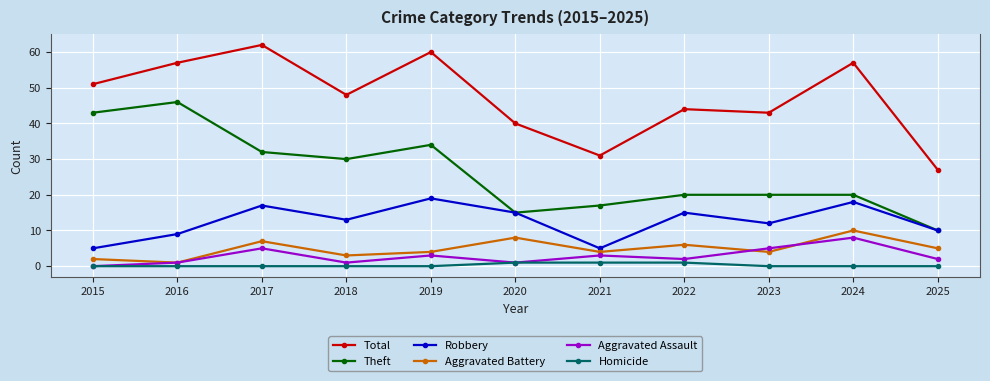

Reading left to right, extract all data points from this chart.

Total: 51	57	62	48	60	40	31	44	43	57	27
Theft: 43	46	32	30	34	15	17	20	20	20	10
Robbery: 5	9	17	13	19	15	5	15	12	18	10
Aggravated Battery: 2	1	7	3	4	8	4	6	4	10	5
Aggravated Assault: 0	1	5	1	3	1	3	2	5	8	2
Homicide: 0	0	0	0	0	1	1	1	0	0	0